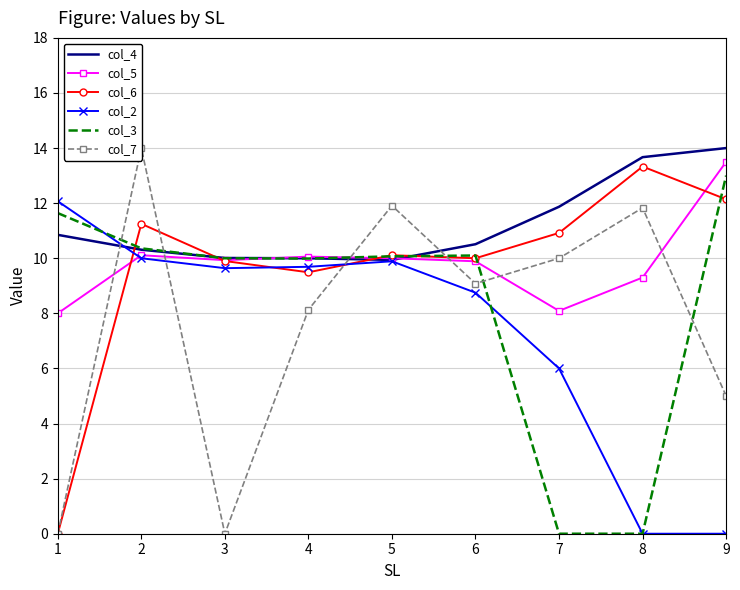

List the series in order of their peak value, highest first.

col_4, col_7, col_5, col_6, col_3, col_2